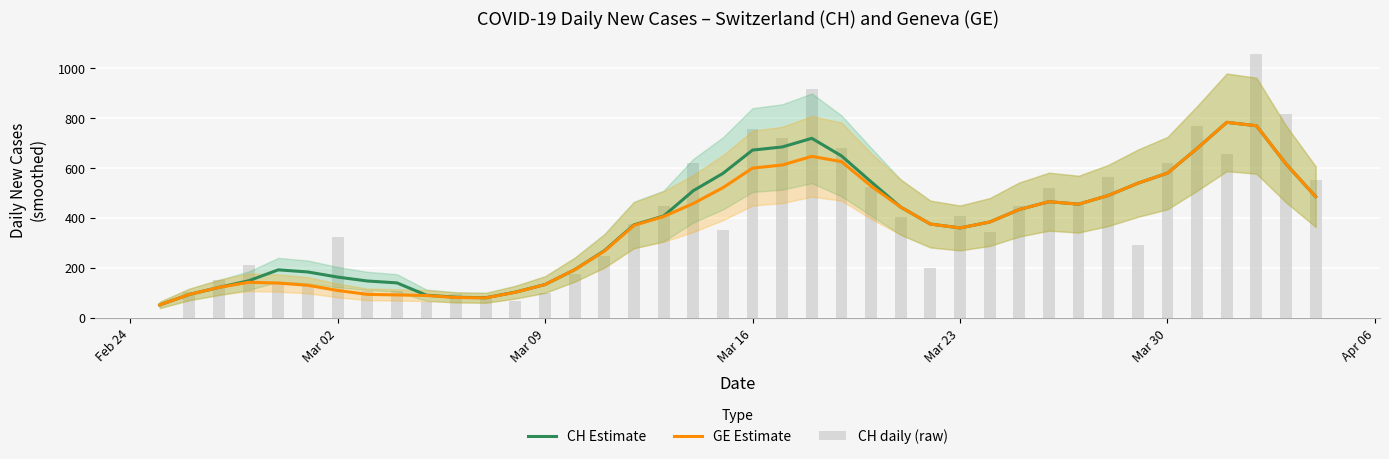

Which series has the widest spread of values?

CH daily (raw)